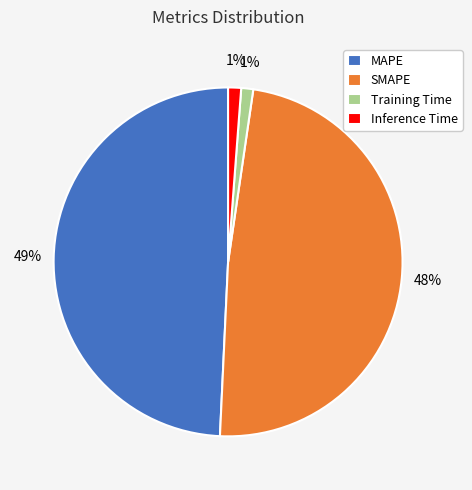

Is SMAPE the majority of the pie?

No